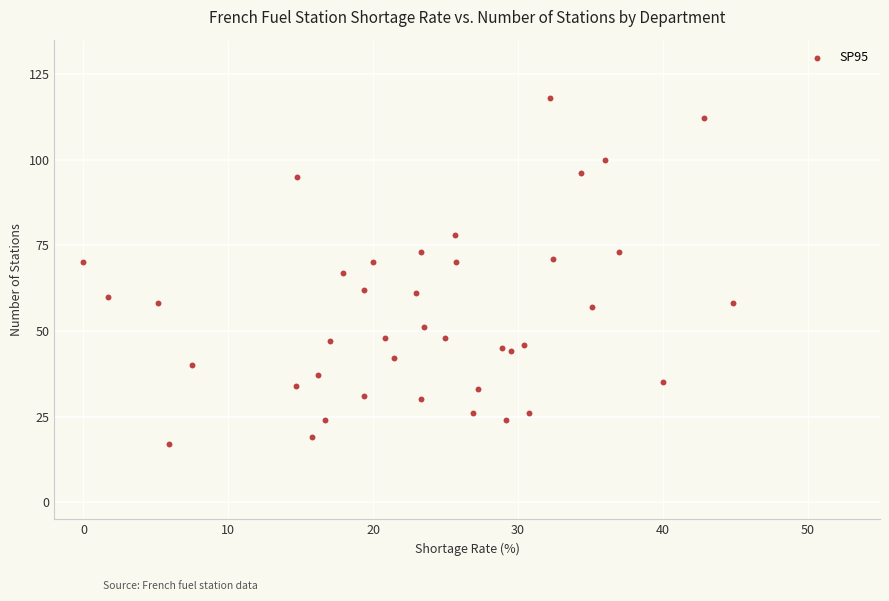

What is the range of Y values (max minus min)?

101